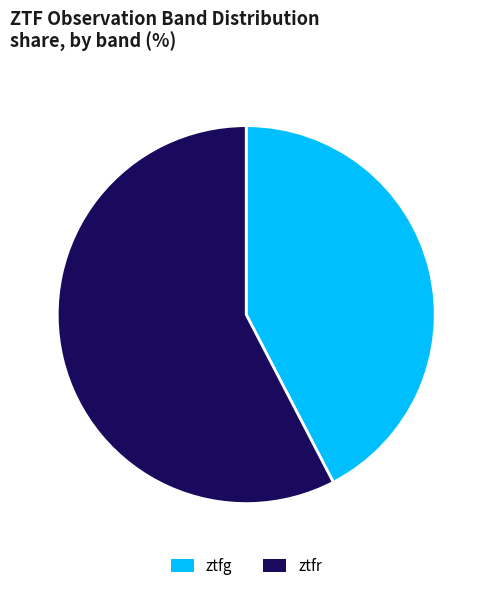

Count the number of slices in the pie.

2